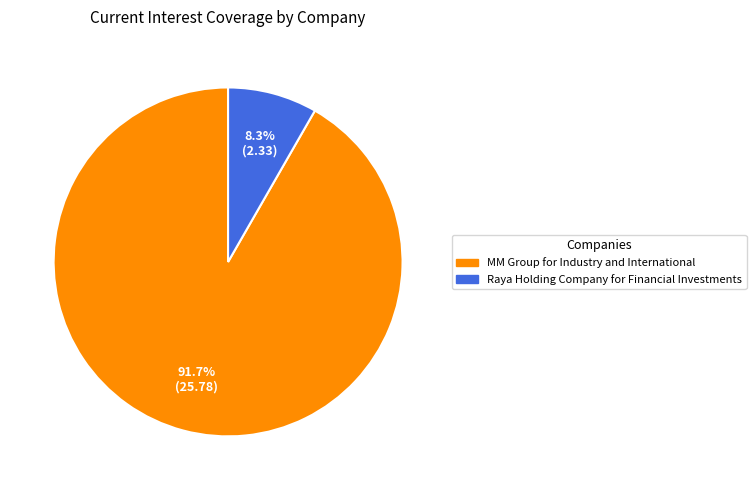

True or false: MM Group for Industry and International accounts for 99% of the total.

False